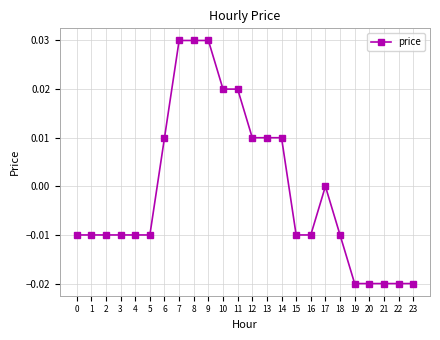

True or false: there are more than 0 points higher than both neighbors.

True